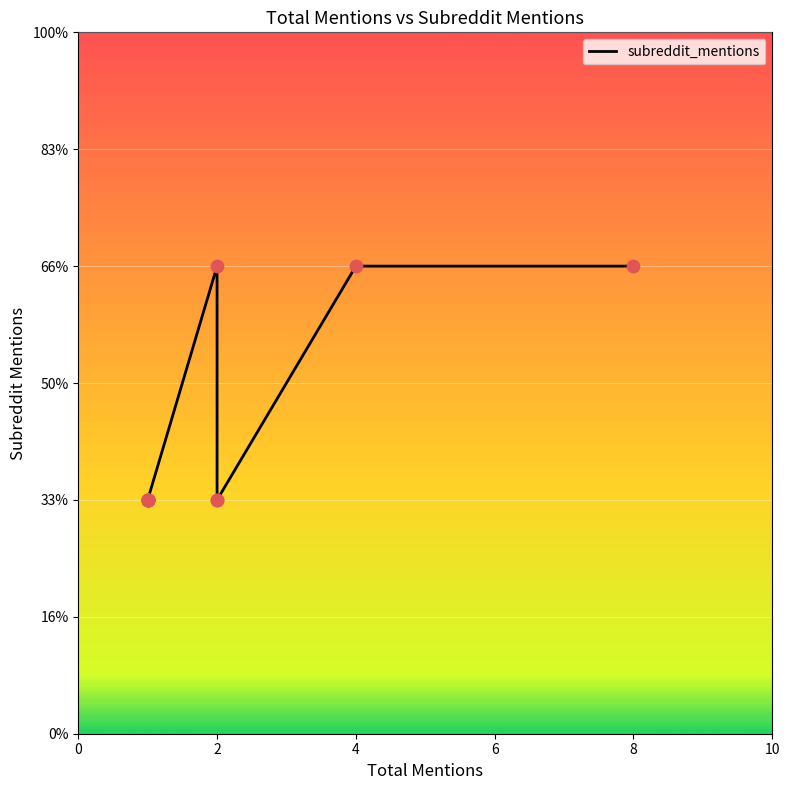

Between 4 and 6, which is larger?

4